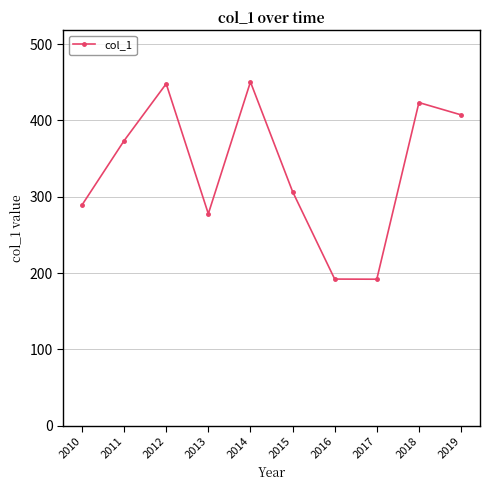

What is the value of the 4th point from the left?

277.6